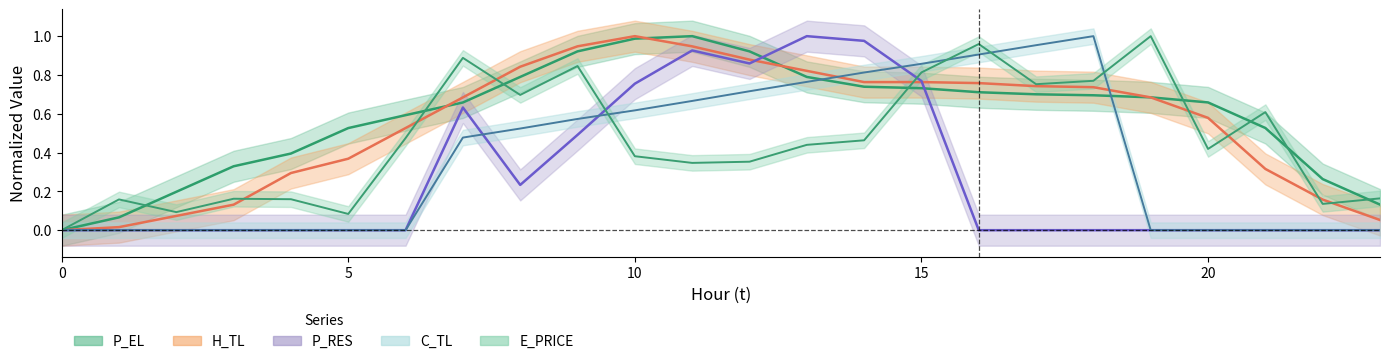

Which series has the largest total across all categories?

P_EL